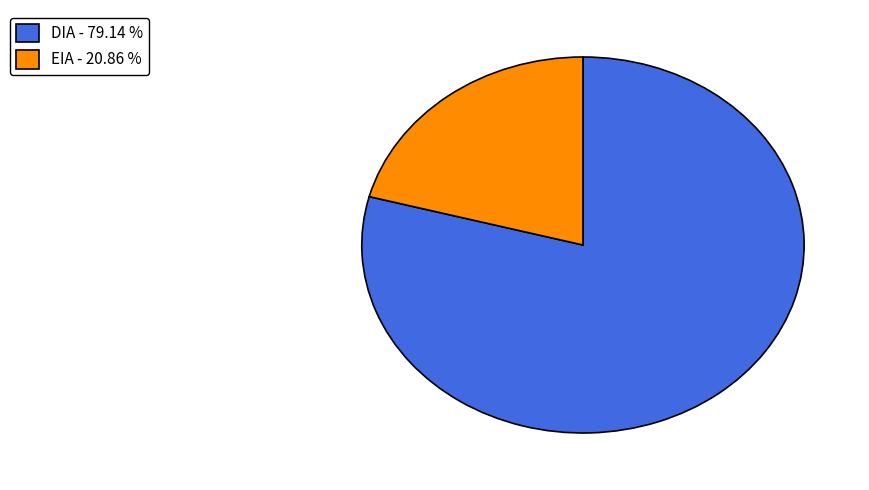

Which category has the biggest portion of the pie?

DIA